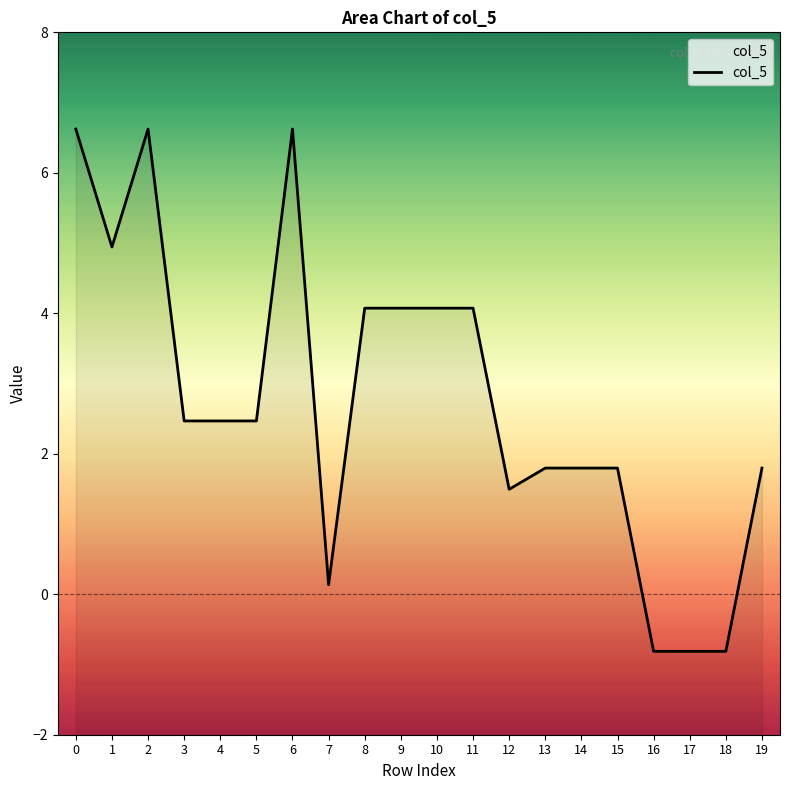

What is the difference between the second highest and minimum values?

7.4